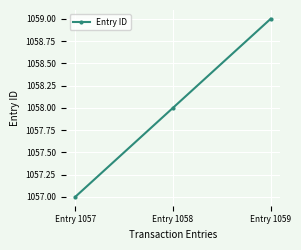

Approximately how many times larger is the value at Entry 1057 compared to Entry 1058?

1.0